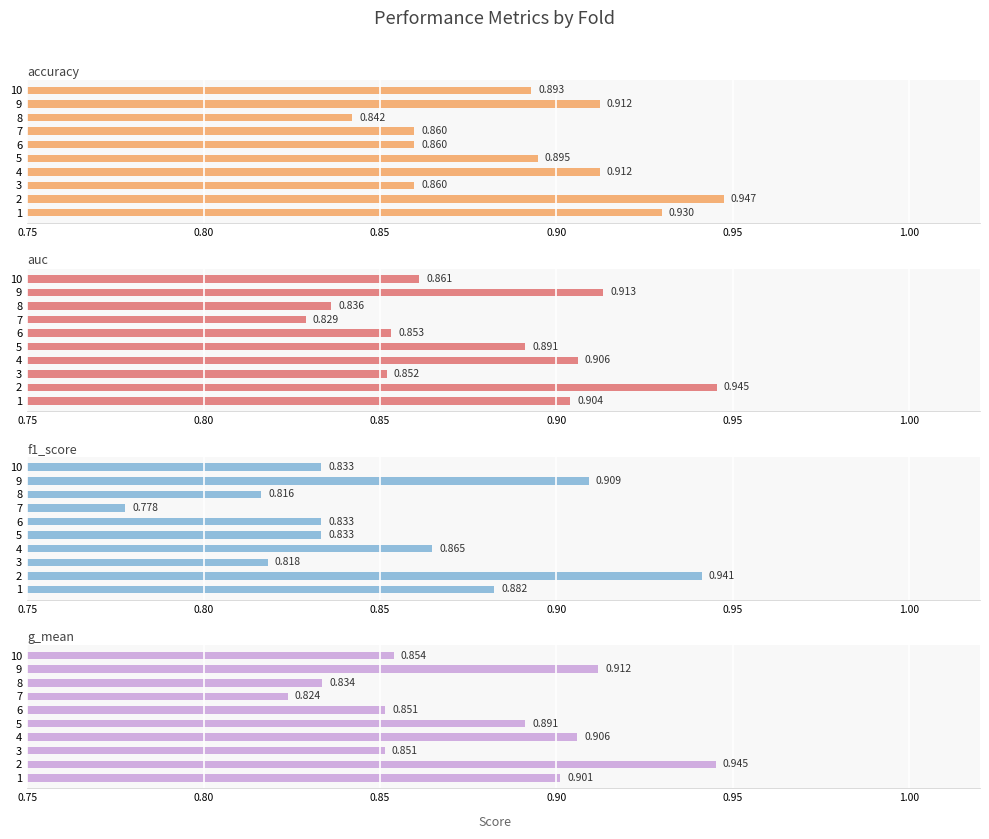

The auc series shows 0.4 at 2. True or false?

False